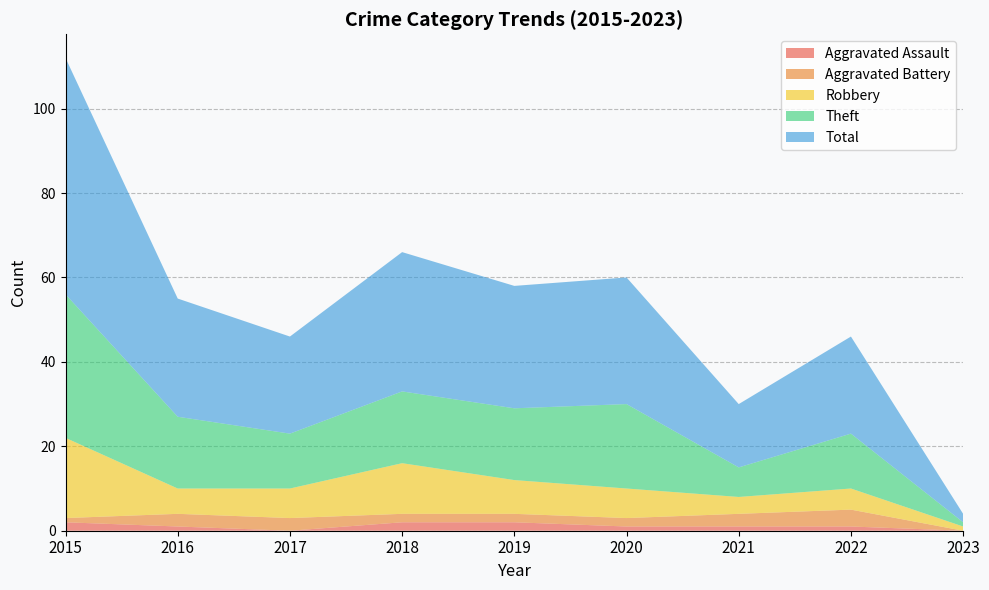

Reading left to right, extract all data points from this chart.

Aggravated Assault: 2015=2	2016=1	2017=0	2018=2	2019=2	2020=1	2021=1	2022=1	2023=0
Aggravated Battery: 2015=1	2016=3	2017=3	2018=2	2019=2	2020=2	2021=3	2022=4	2023=0
Robbery: 2015=19	2016=6	2017=7	2018=12	2019=8	2020=7	2021=4	2022=5	2023=1
Theft: 2015=34	2016=17	2017=13	2018=17	2019=17	2020=20	2021=7	2022=13	2023=1
Total: 2015=56	2016=28	2017=23	2018=33	2019=29	2020=30	2021=15	2022=23	2023=2